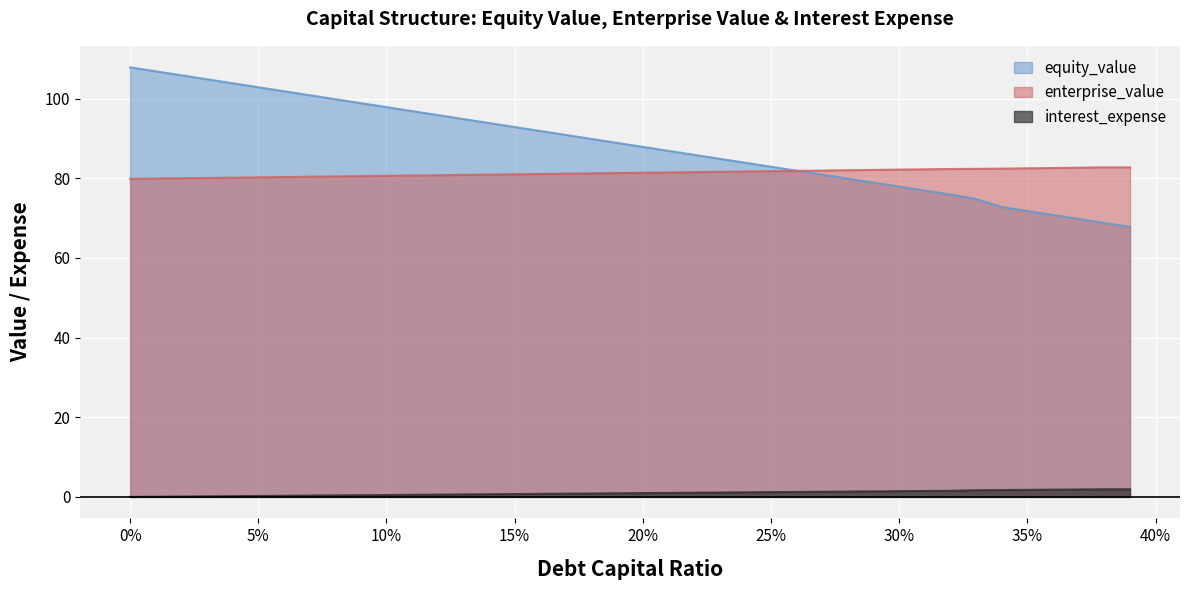

The enterprise_value series shows 105.0 at 0.03. True or false?

False